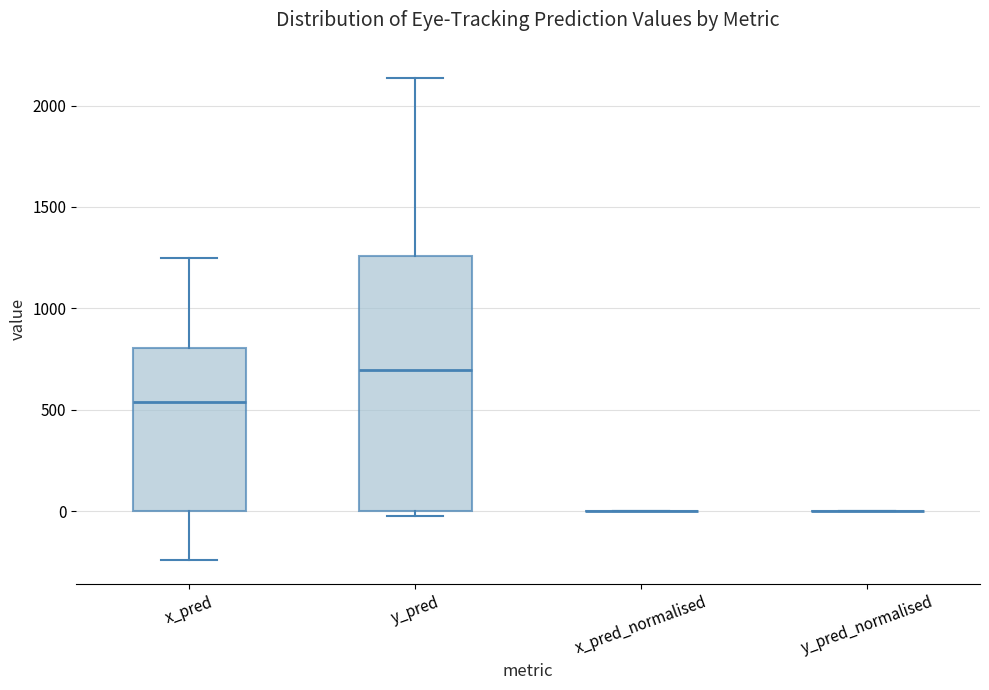

Which box is the tallest, from its lower edge to its upper edge?

y_pred